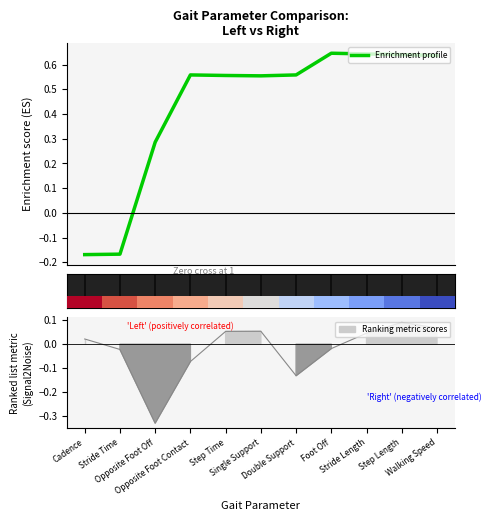

How many lines are shown in the chart?

1